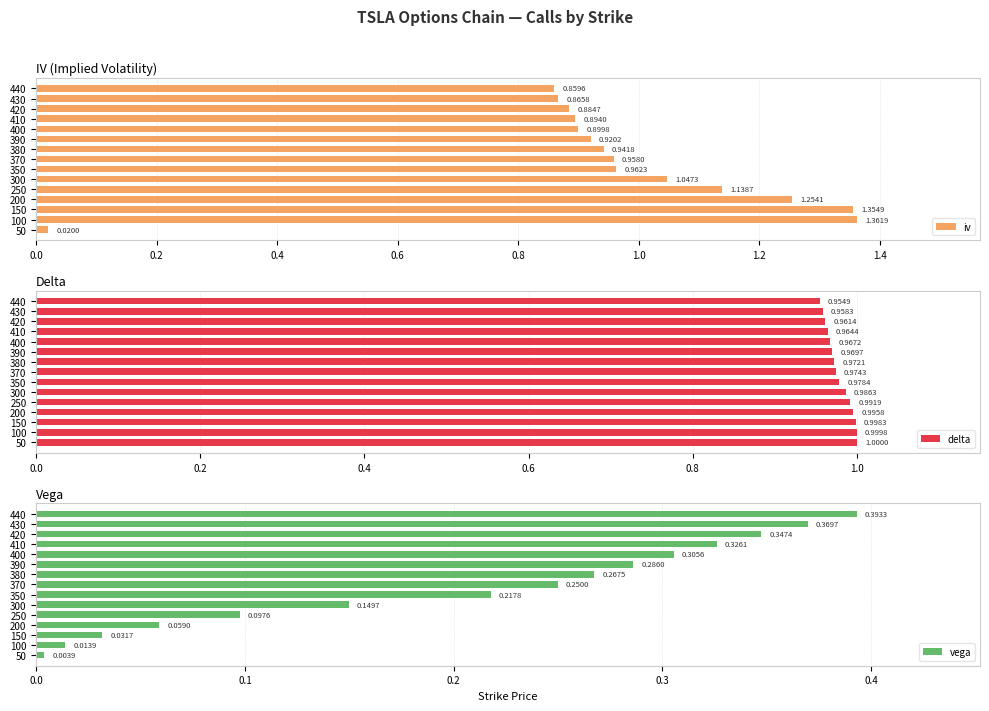

Reading left to right, what are all the values shown in this chart?

iv: 0.0	1.4	1.4	1.3	1.1	1.0	1.0	1.0	0.9	0.9	0.9	0.9	0.9	0.9	0.9
delta: 1.0	1.0	1.0	1.0	1.0	1.0	1.0	1.0	1.0	1.0	1.0	1.0	1.0	1.0	1.0
vega: 0.0	0.0	0.0	0.1	0.1	0.1	0.2	0.2	0.3	0.3	0.3	0.3	0.3	0.4	0.4